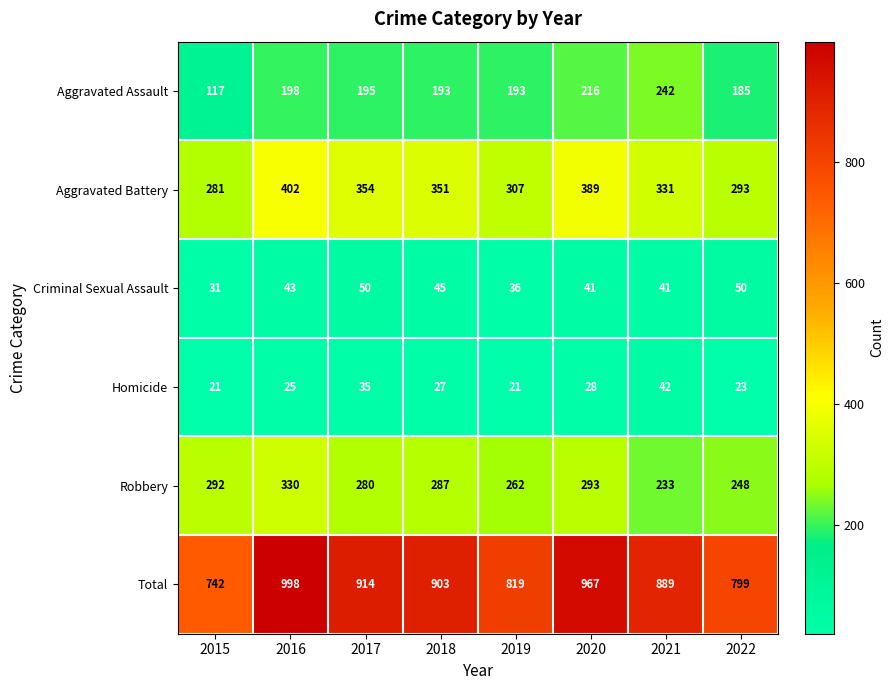

What is the approximate value of Aggravated Assault at 2018?

193